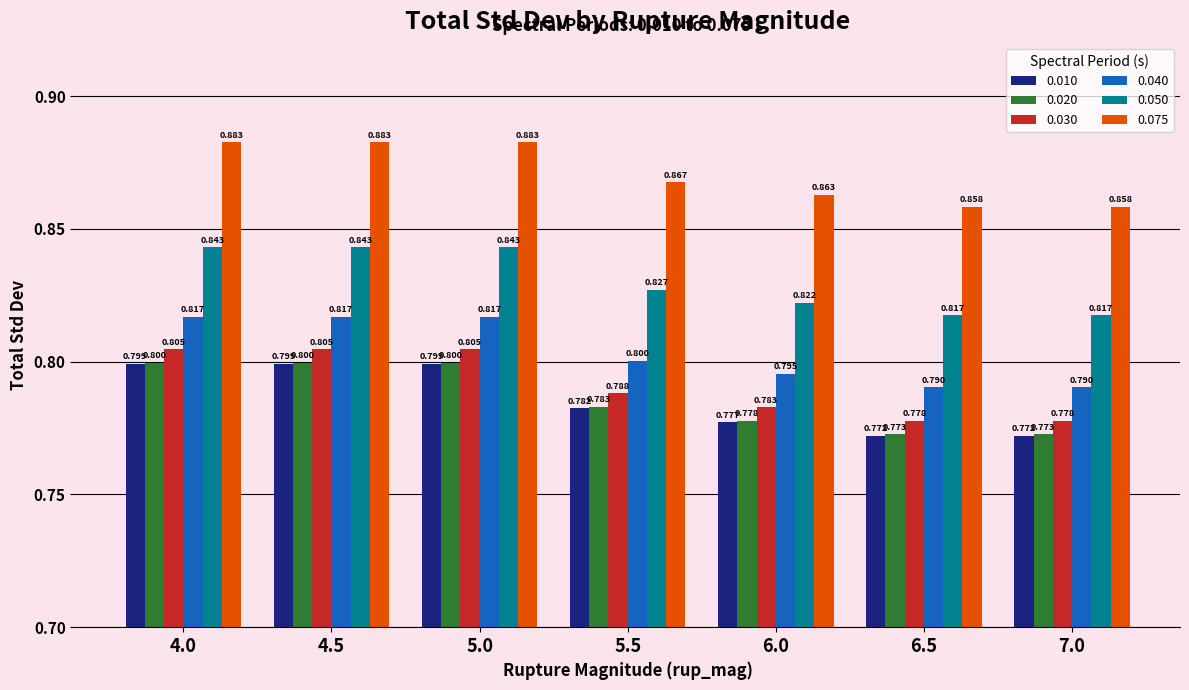

Is the value of 0.020 at 6.5 greater than the value of 0.010 at 5.5?

No